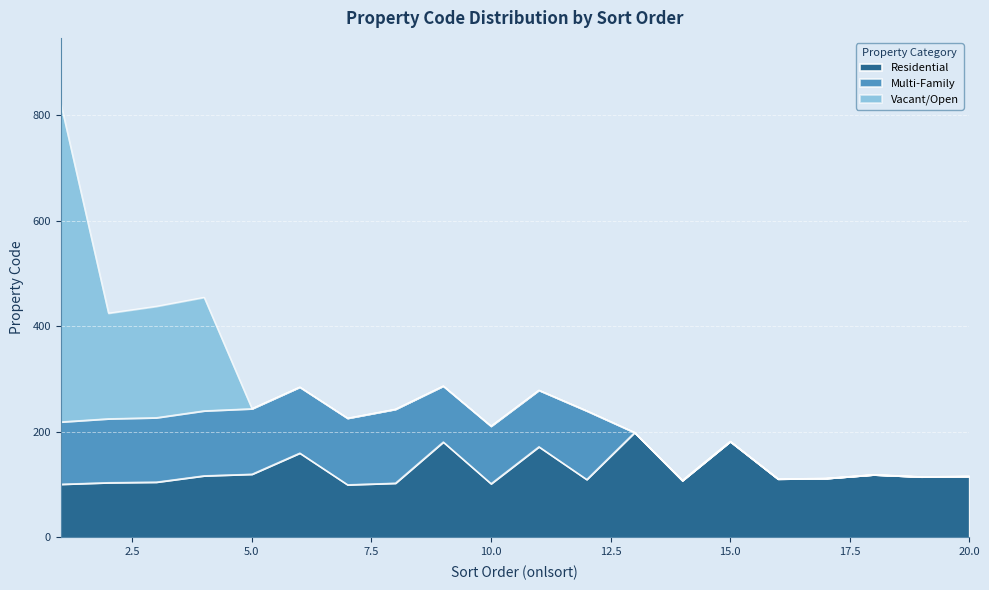

What are all the series names shown in the legend?

Residential, Multi-Family, Vacant/Open